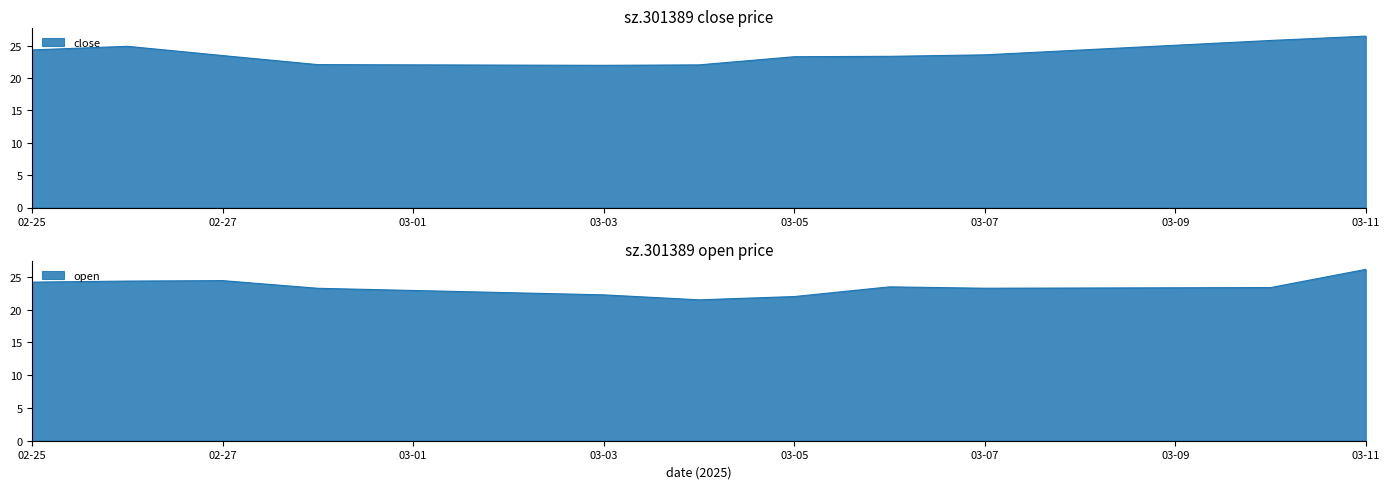

Which category has the highest value in the close series?

03-11